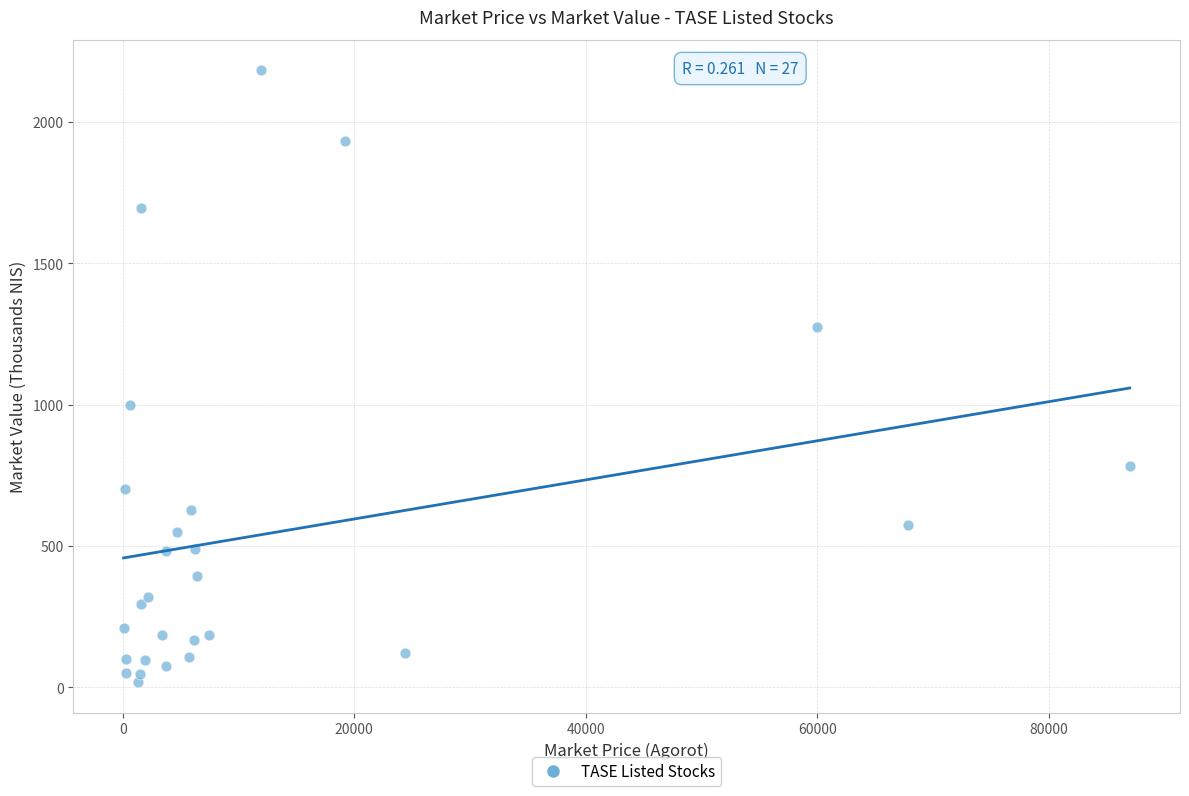

What Y value in the scatter plot is closest to 1100?

999.6